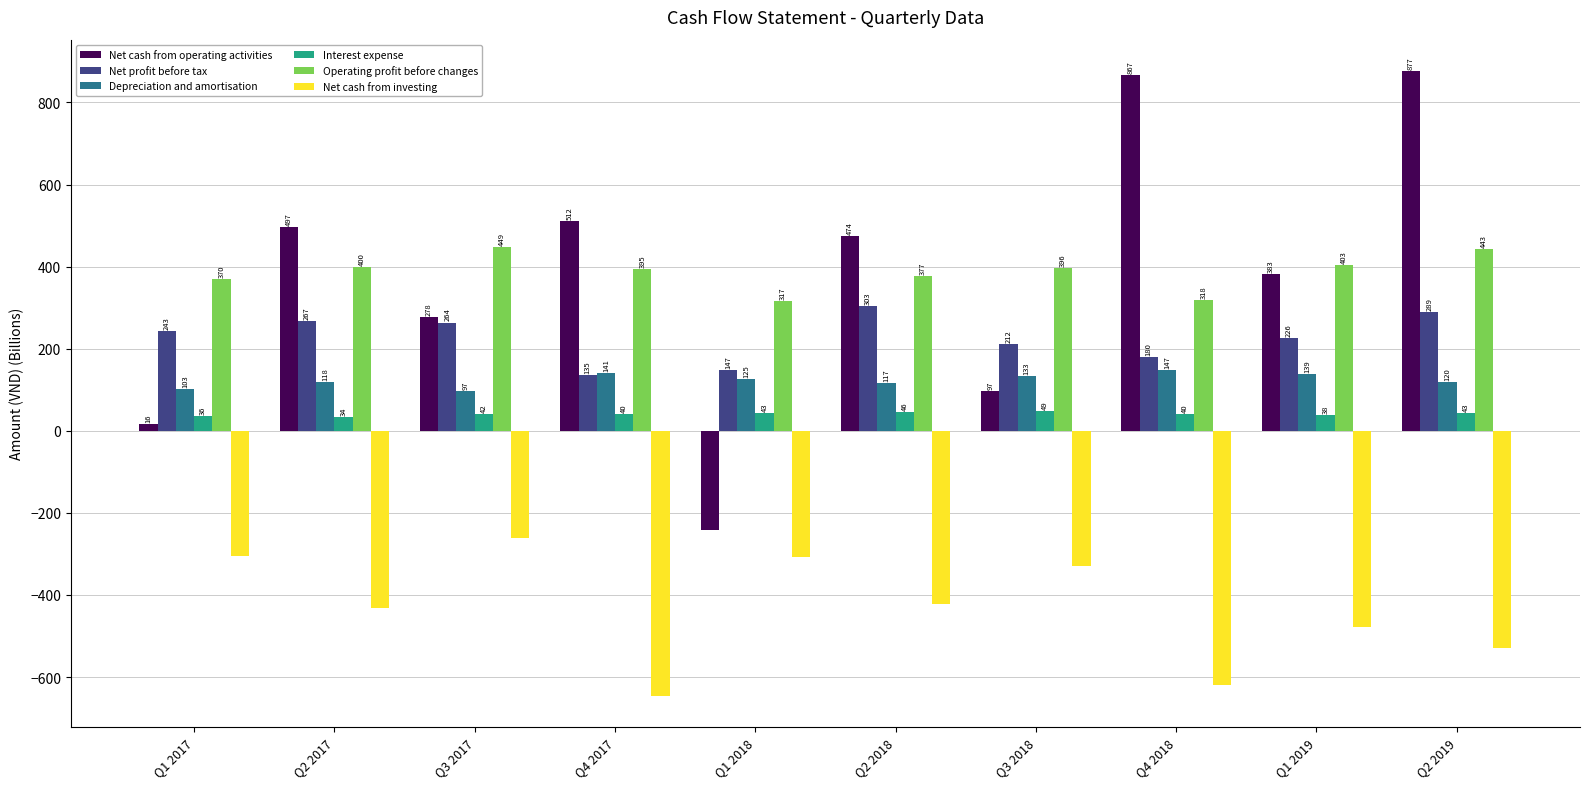

What is the difference between the maximum and minimum values in the Net profit before tax series?

167.5